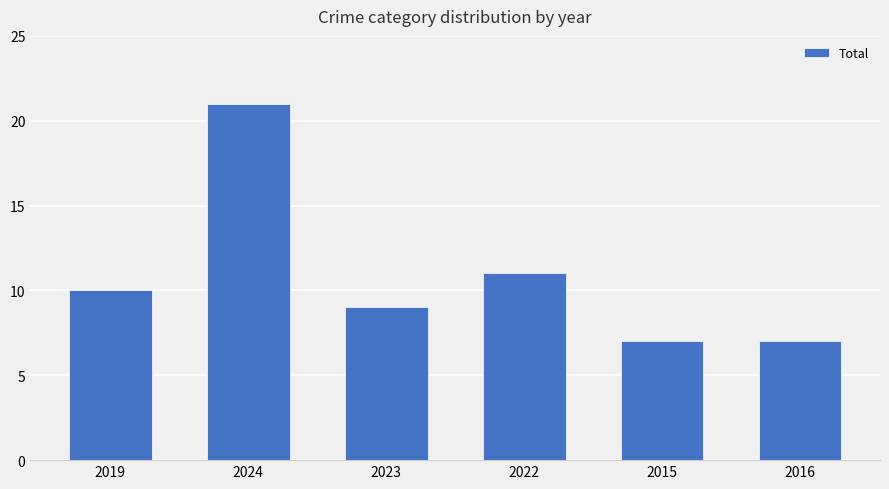

Approximately how many times larger is the value at 2015 compared to 2024?

0.3